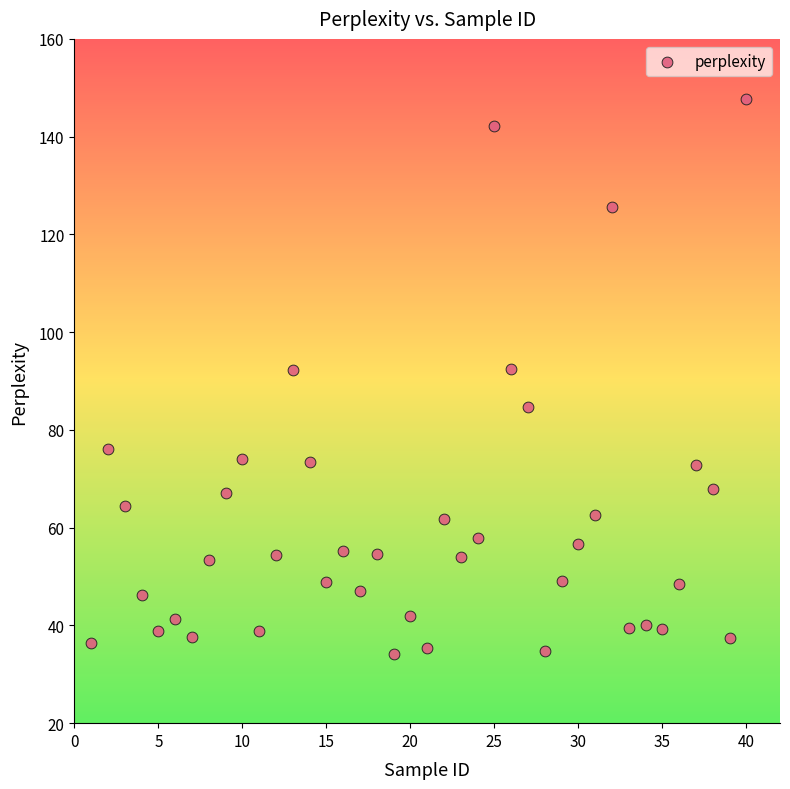

What is the range of Y values (max minus min)?

113.6